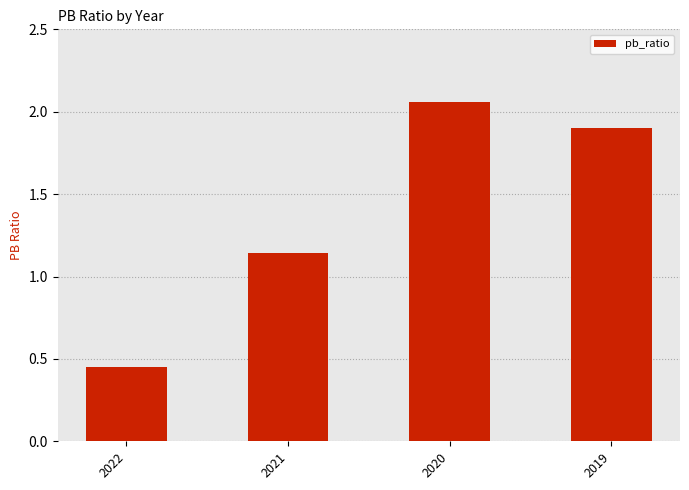

Between 2022 and 2021, which is larger?

2021